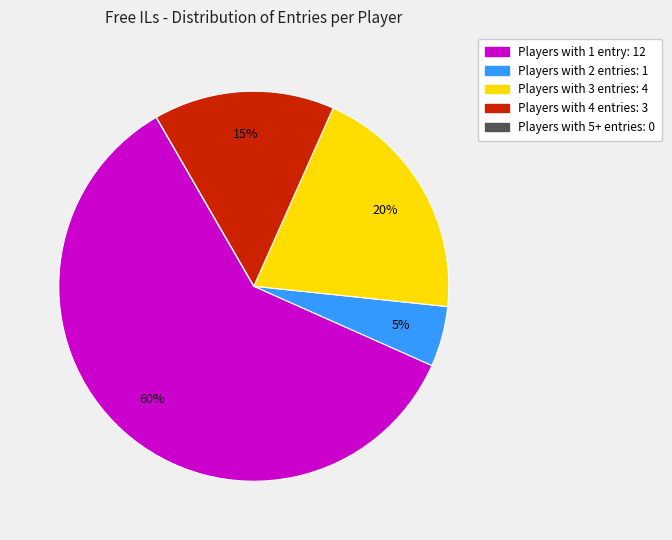

To the nearest percent, what is the average slice percentage?

20%